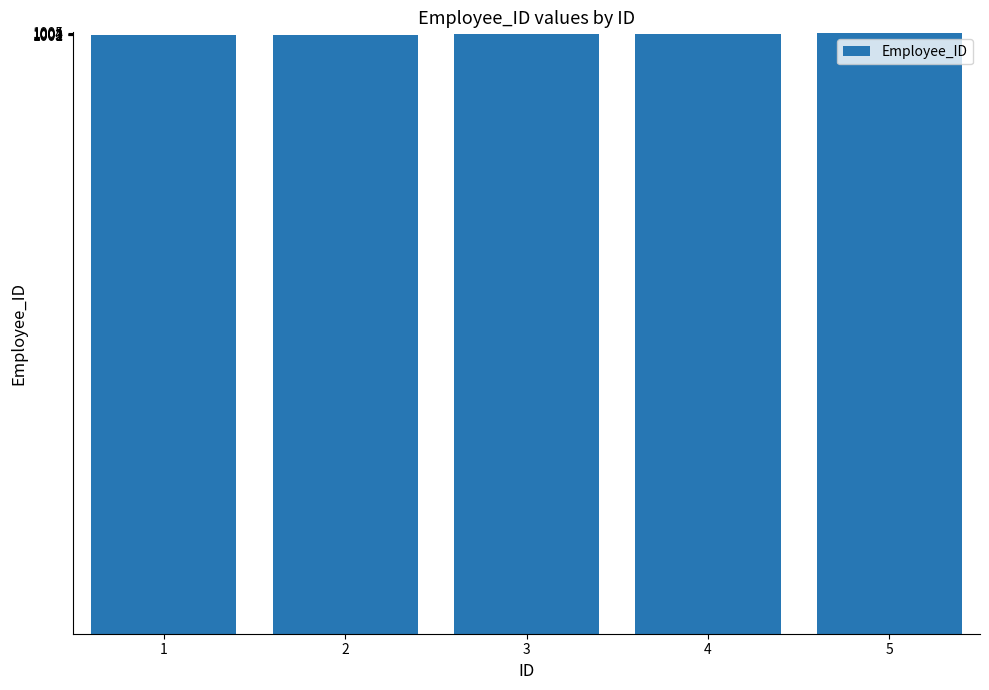

True or false: the data shows 590 at 5.

False